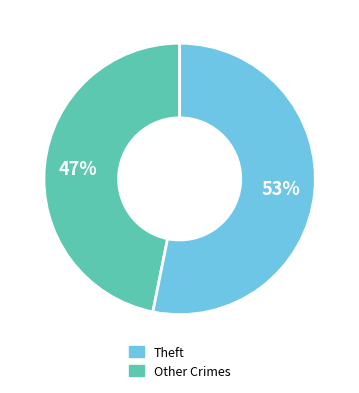

To the nearest percent, what is the difference between the largest and smallest slice percentages?

6%